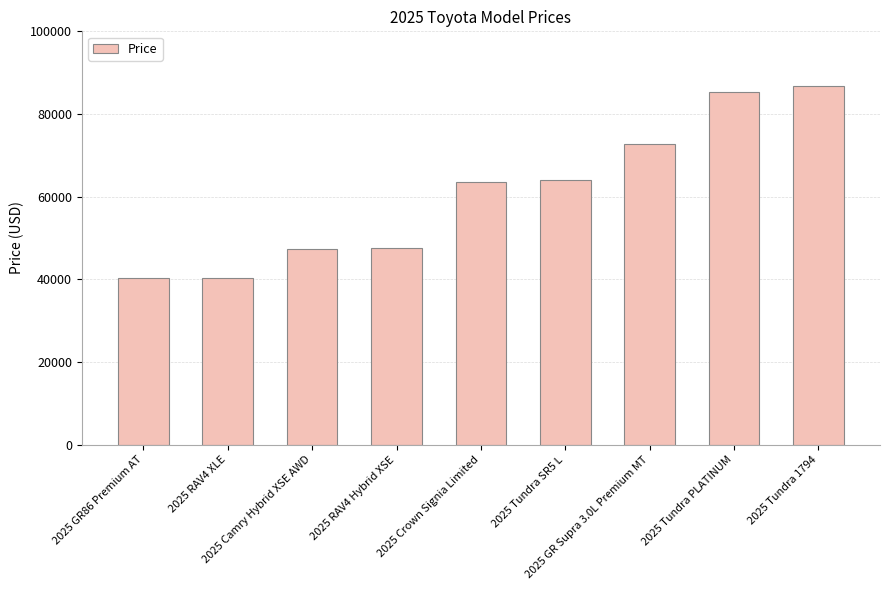

What is the sum of all values?

548104